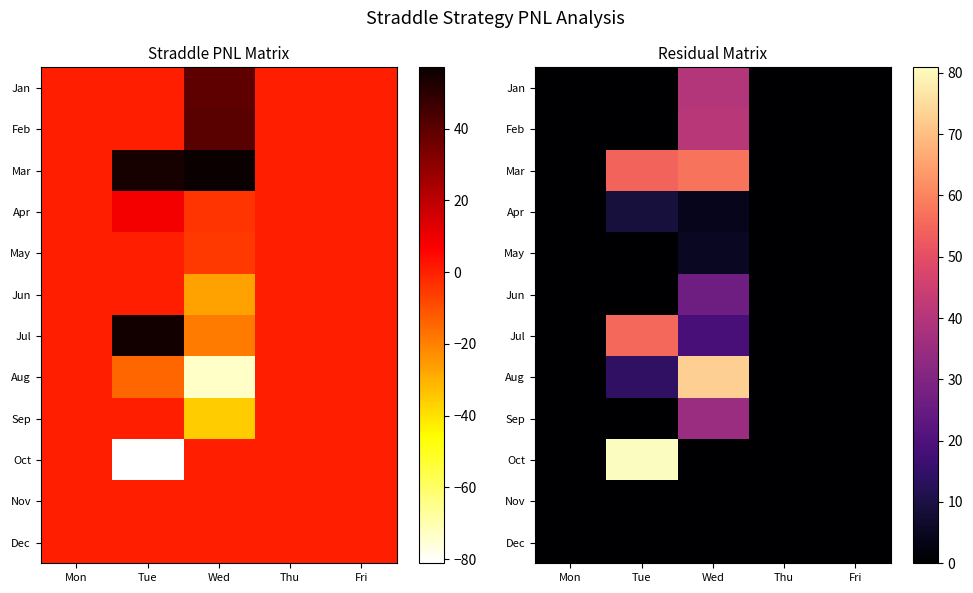

At which category does the chart reach its minimum across all series?

Mon